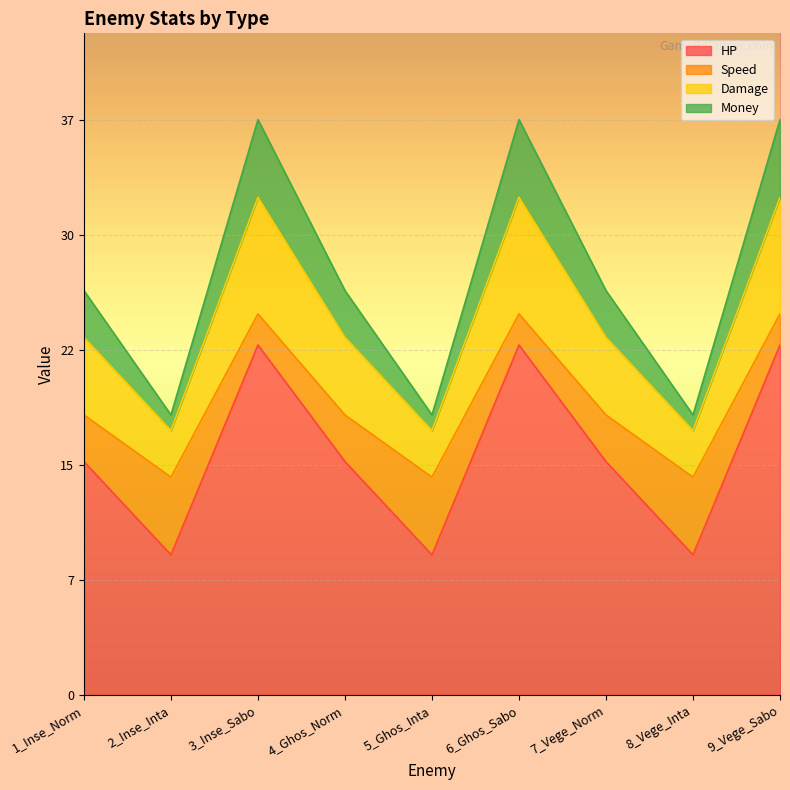

What is the total value across all series at 9_Vege_Sabo?

37.0